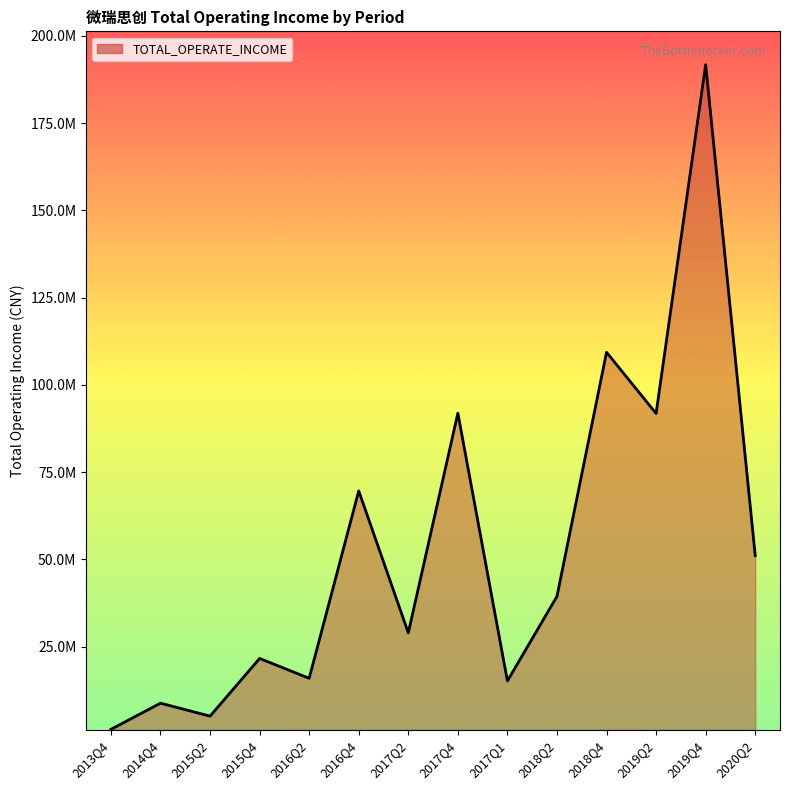

True or false: the data shows 3948186.1 at 2016Q2.

False